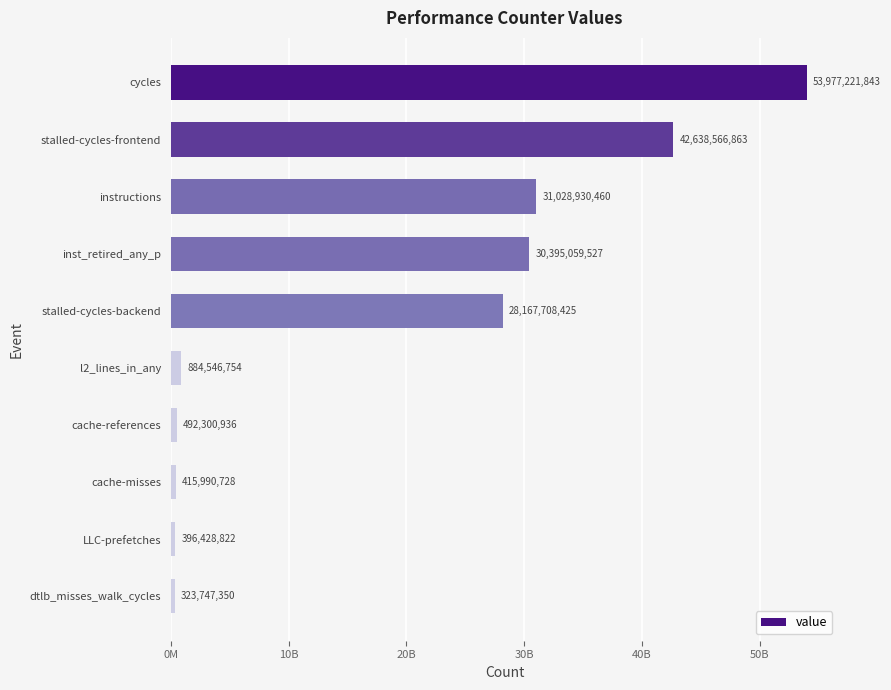

What is the sum of all values?

188720501708